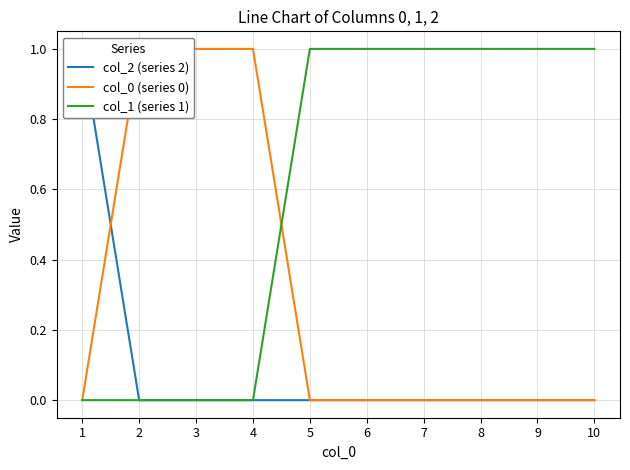

Reading left to right, list all the values displayed in this chart.

col_2 (series 2): 1	0	0	0	0	0	0	0	0	0
col_0 (series 0): 0	1	1	1	0	0	0	0	0	0
col_1 (series 1): 0	0	0	0	1	1	1	1	1	1